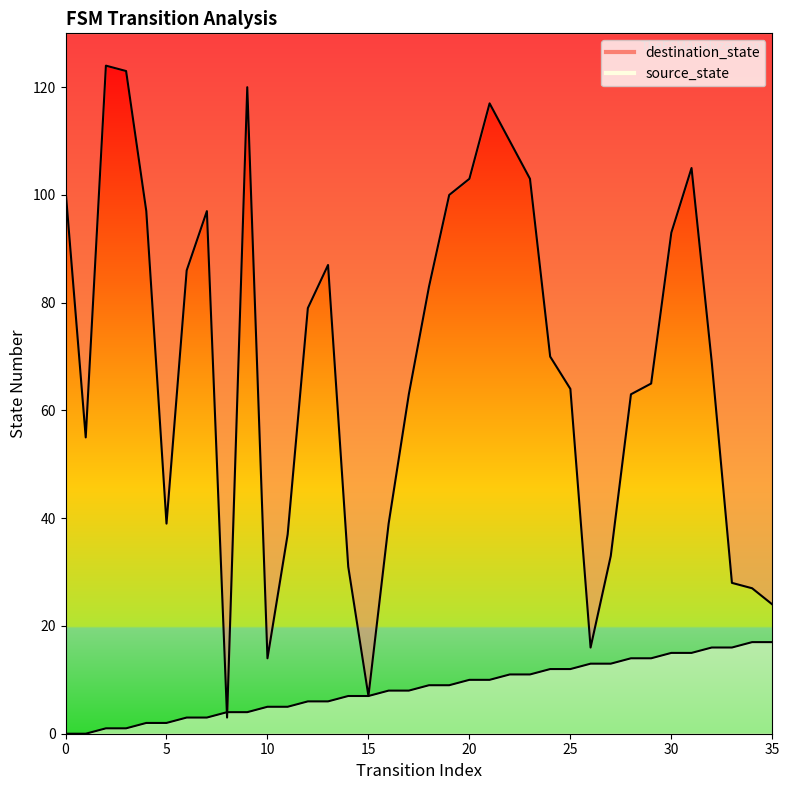

List the series in order of their overall mean, highest first.

destination_state, source_state